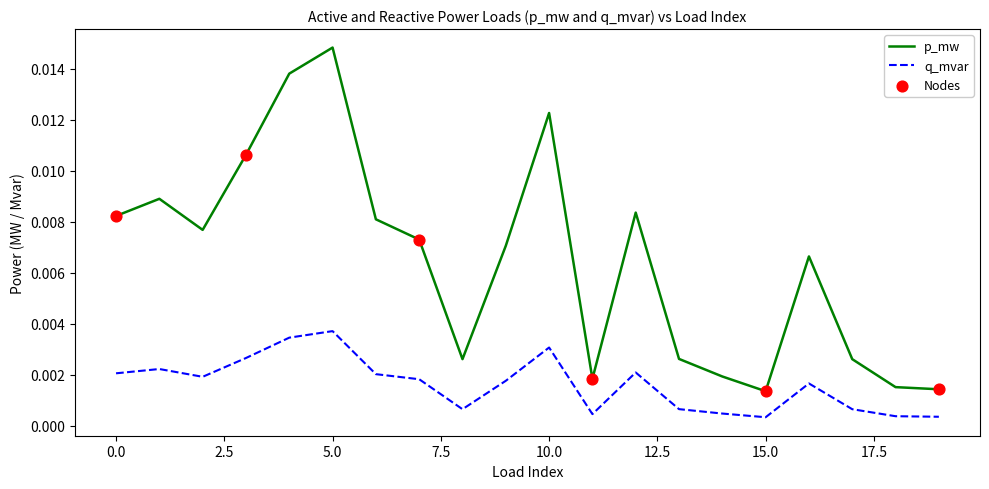

Rank the series by their maximum value, from highest to lowest.

p_mw, q_mvar